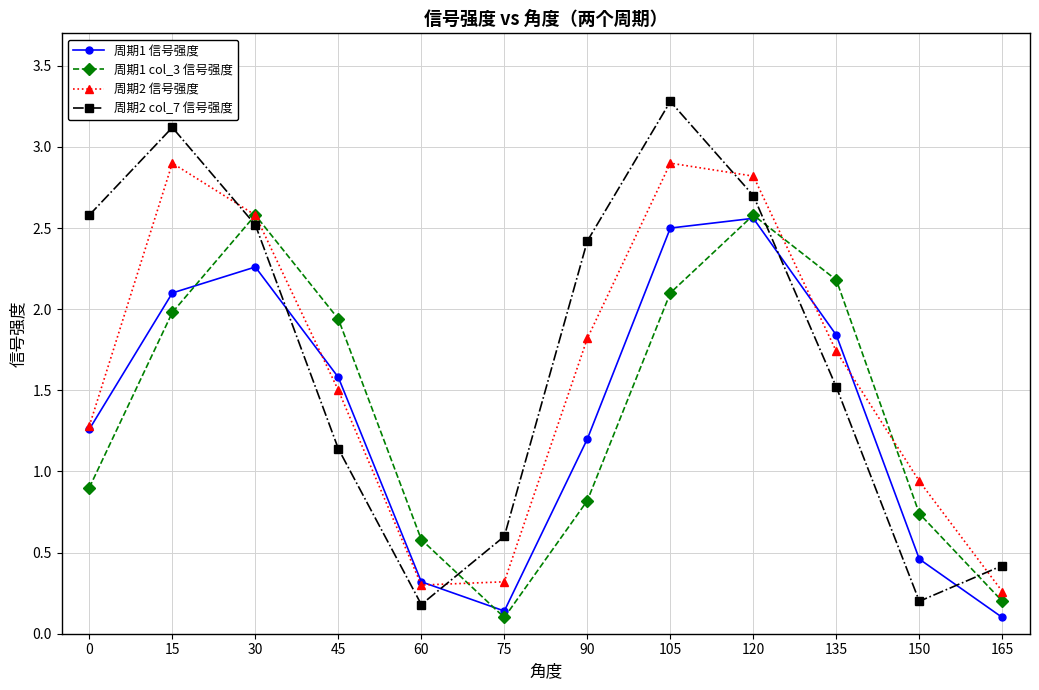

The 周期1 信号强度 series shows 1.6 at 45. True or false?

True